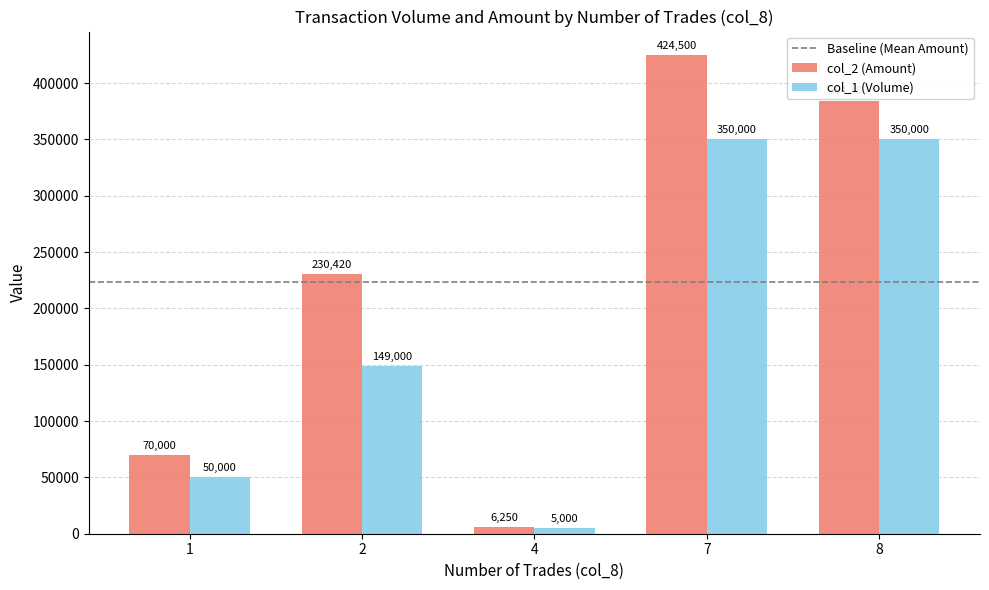

What is the difference between the maximum and second lowest values in the col_1 (Volume) series?

300000